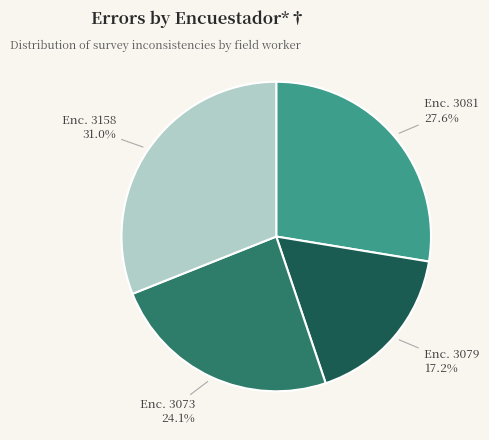

Is there any slice that represents more than half of the pie?

No